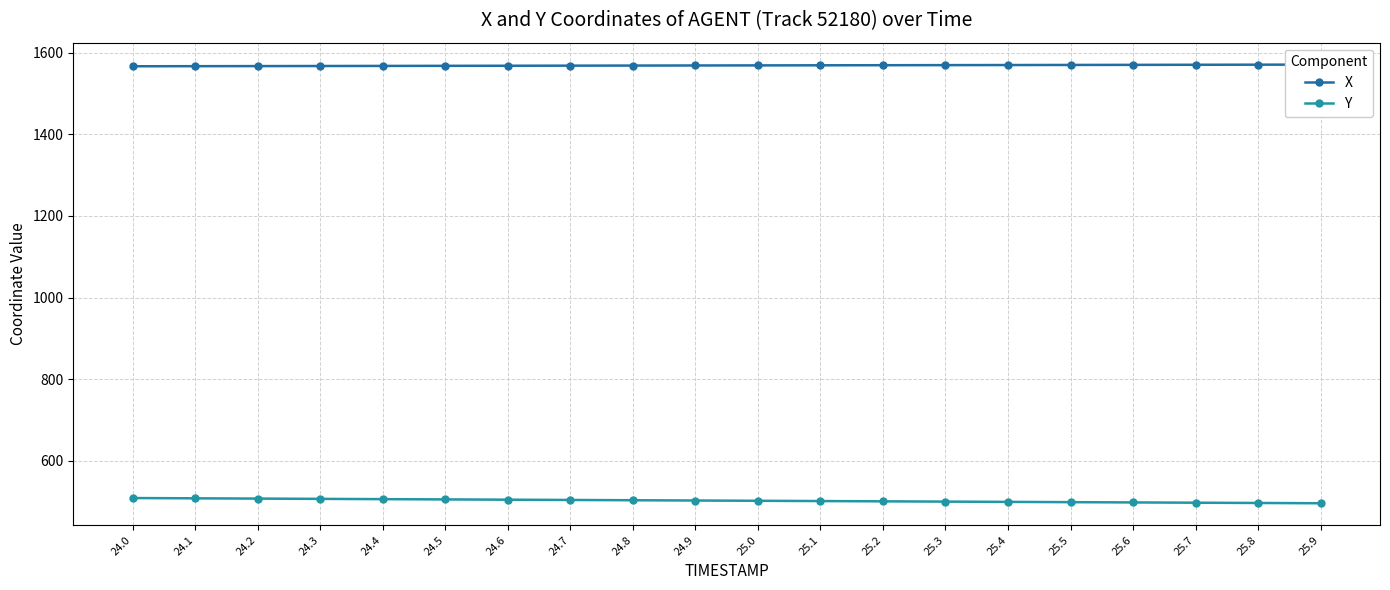

How many values in the Y series are below 503?

10